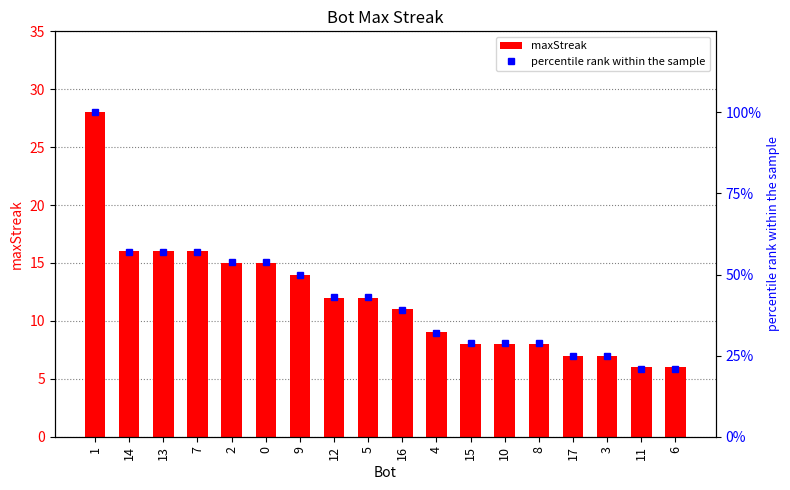

What is the total value across all series at 8?

37